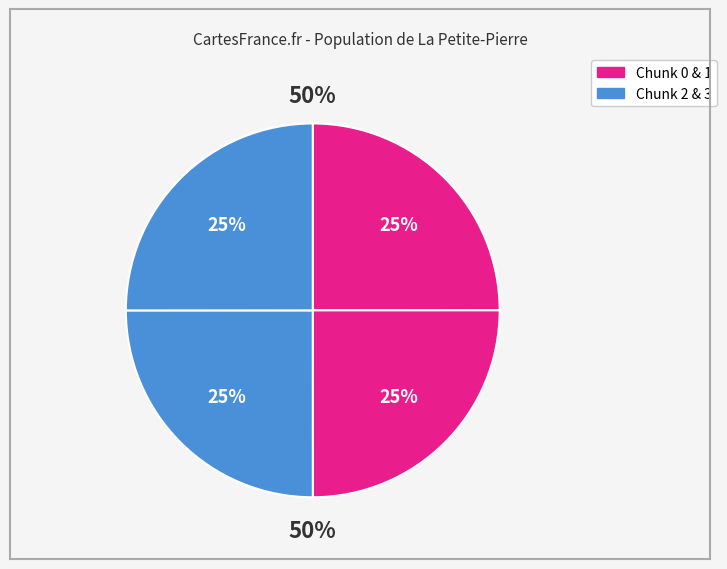

What percentage is NOT represented by 0?

75.0%